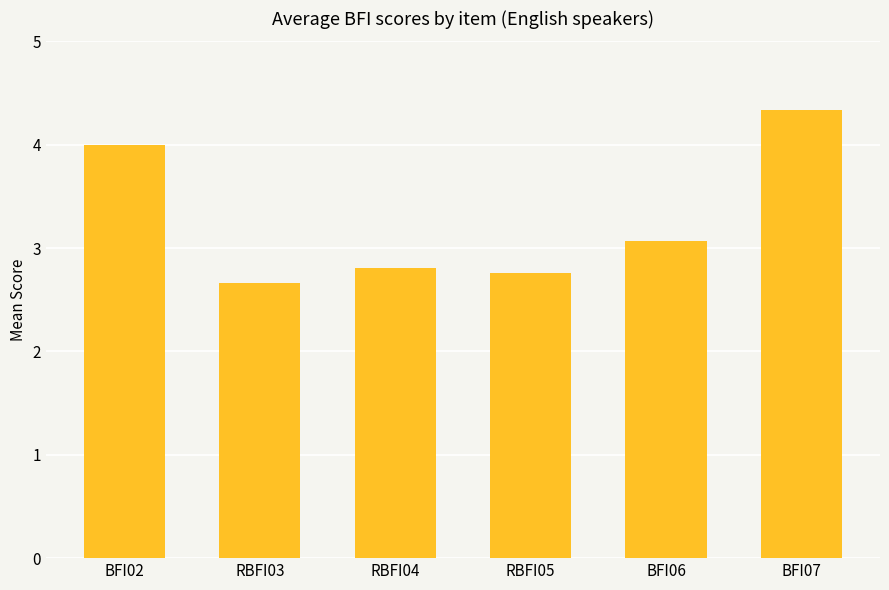

What is the average value?

3.3